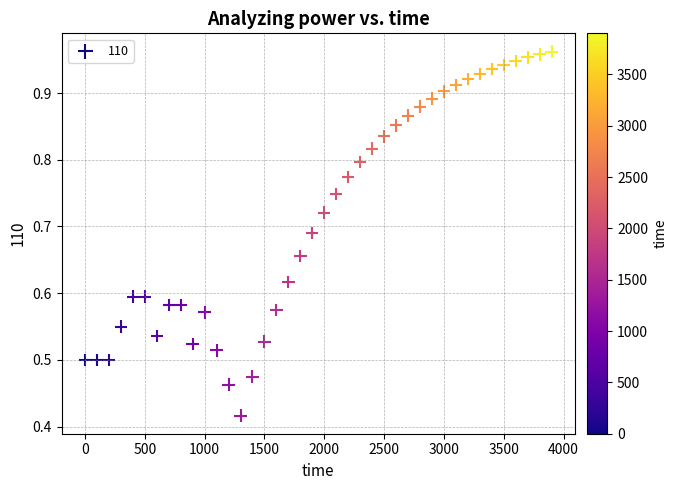

What is the range of X values (max minus min)?

3900.0